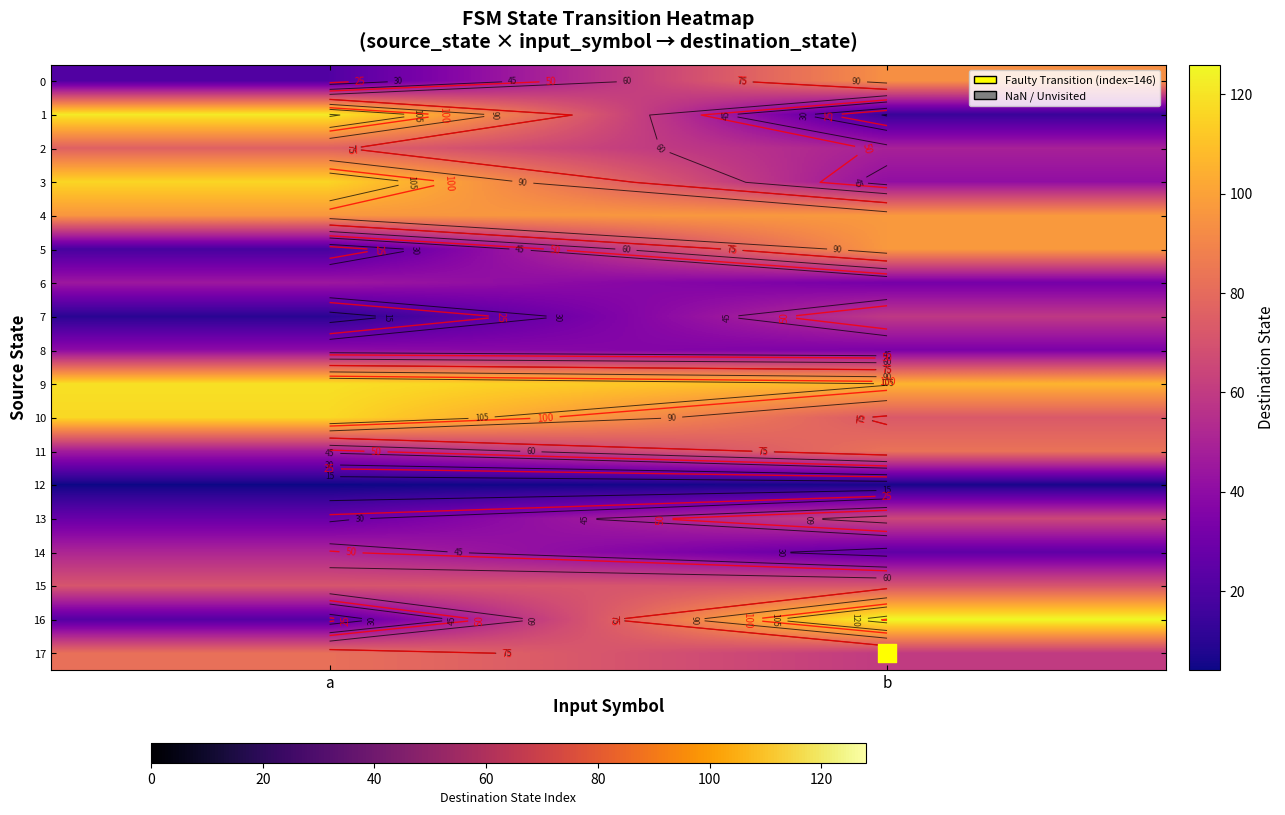

Count the number of categories in the chart.

2